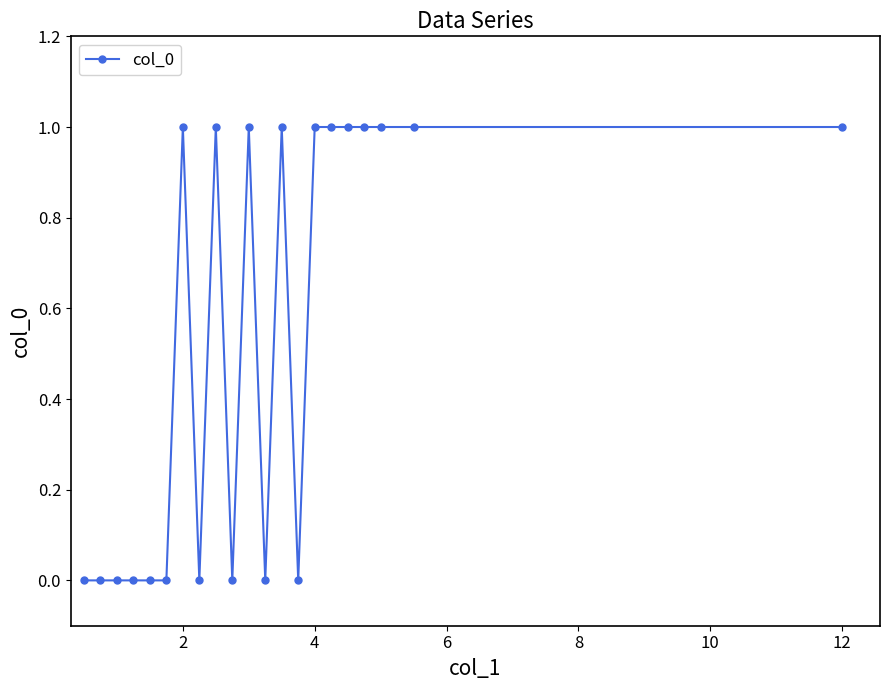

What is the sum of all values?

11